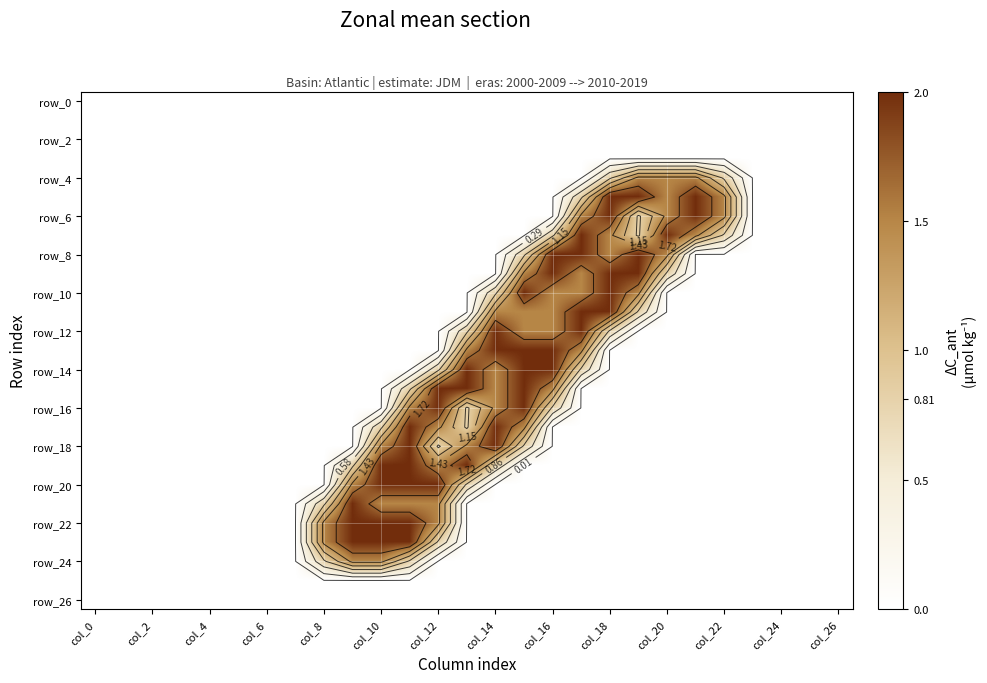

At which category is the sum across all series the highest?

15